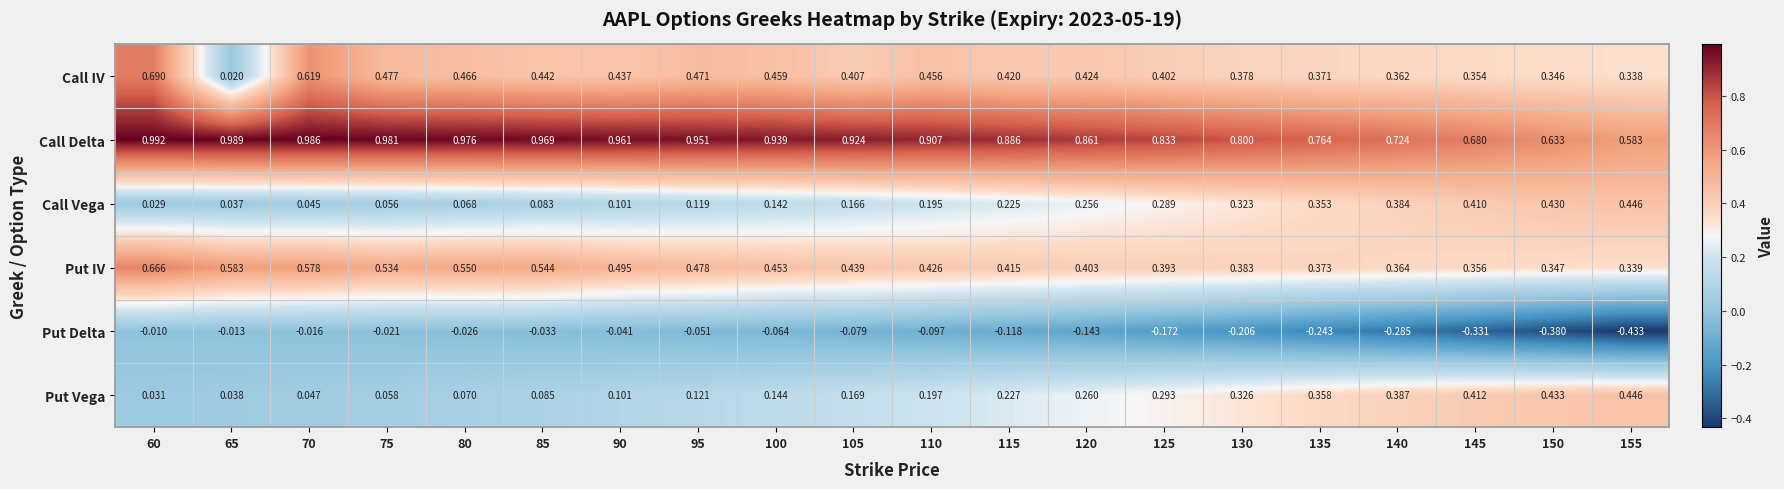

Between 65 and 75, which series saw the biggest shift?

Call IV